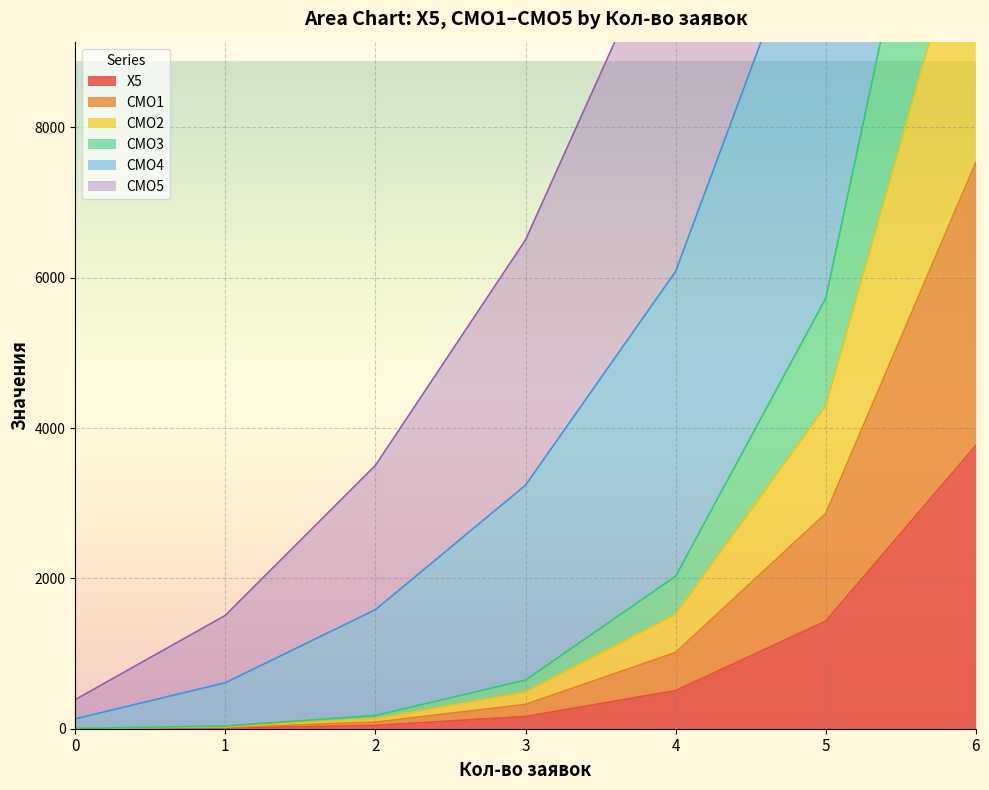

At which category does the chart reach its peak across all series?

6